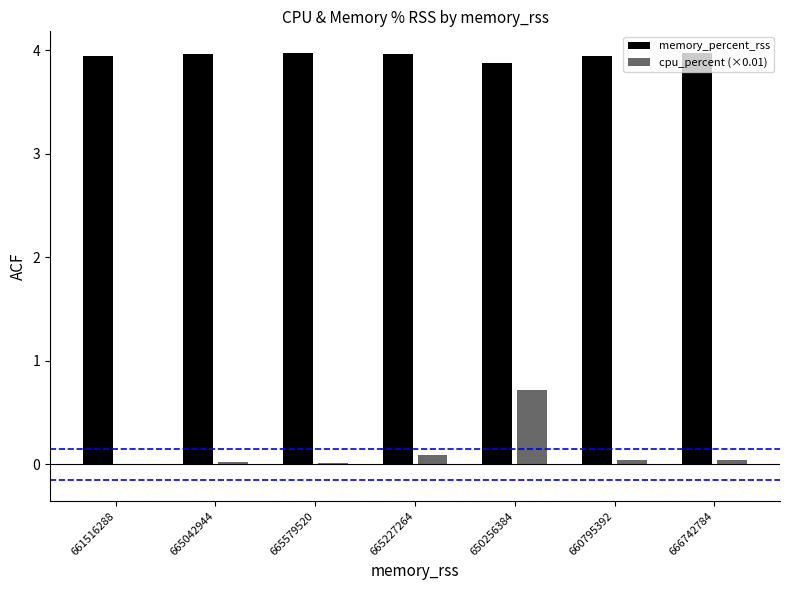

Is it true that memory_percent_rss equals 1.4 at 665579520?

False